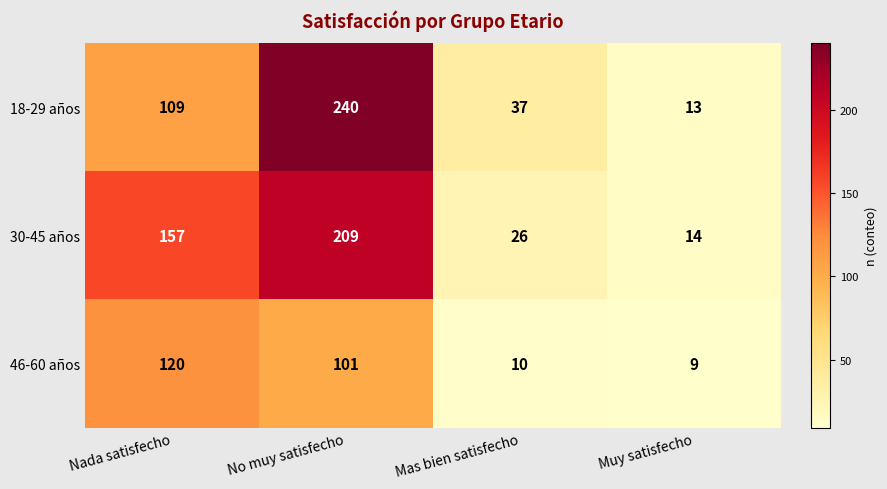

True or false: 18-29 años has a value of 240 at No muy satisfecho.

True